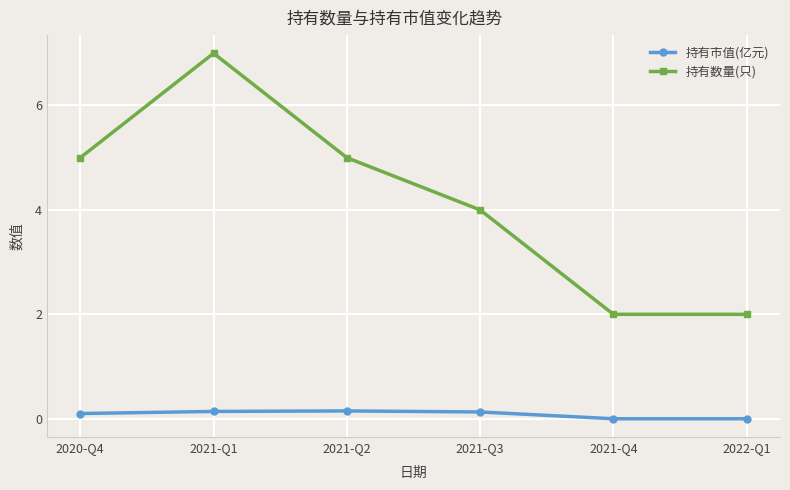

What is the label of the 4th point from the left?

2021-Q3